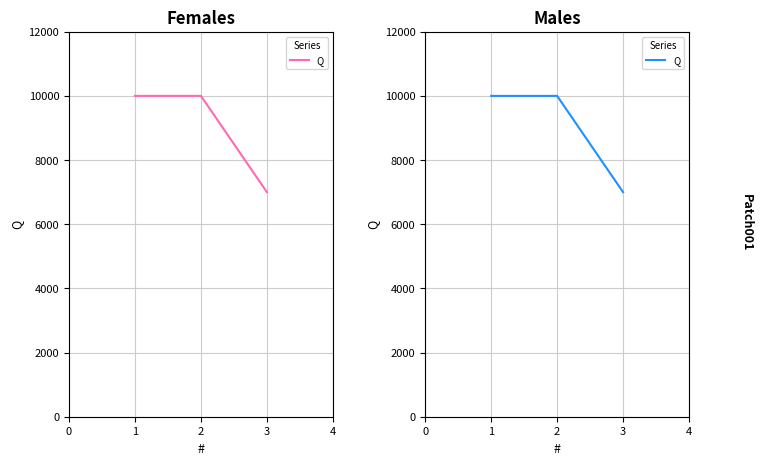

What is the sum of all values?

27000